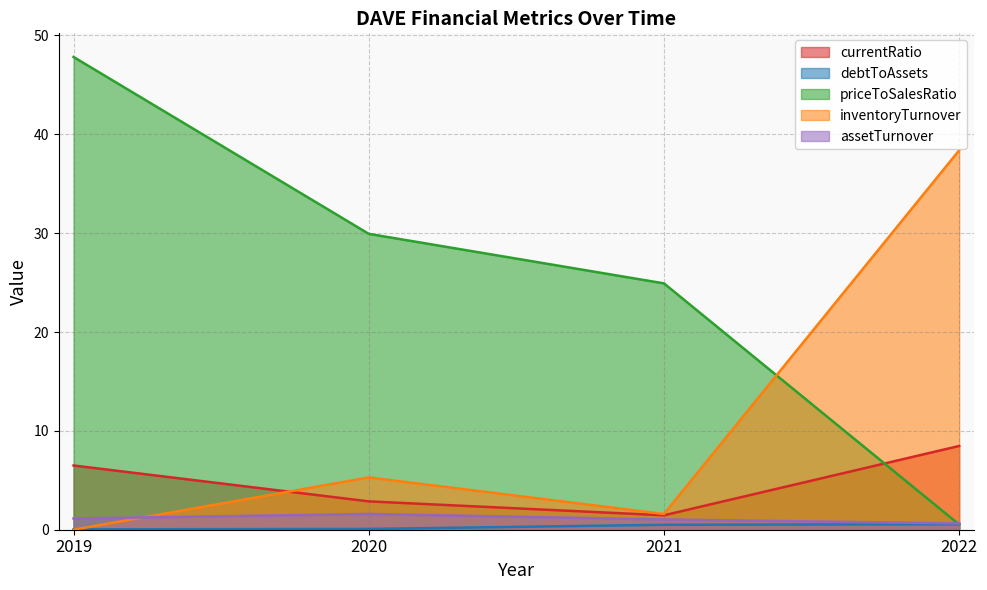

Rank the series by their maximum value, from lowest to highest.

debtToAssets, assetTurnover, currentRatio, inventoryTurnover, priceToSalesRatio